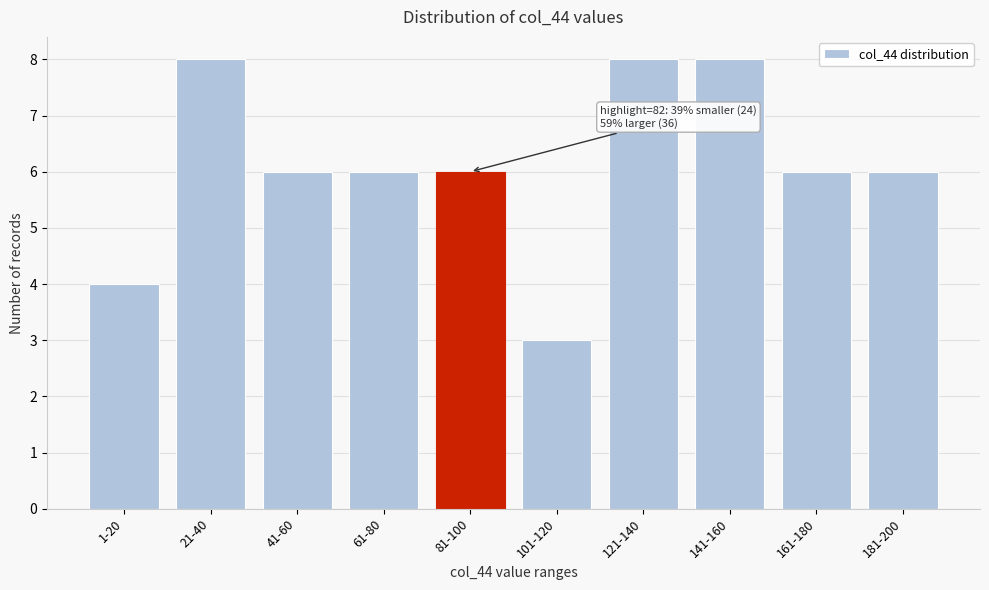

Reading left to right, what are all the values shown in this chart?

1-20=4	21-40=8	41-60=6	61-80=6	81-100=6	101-120=3	121-140=8	141-160=8	161-180=6	181-200=6